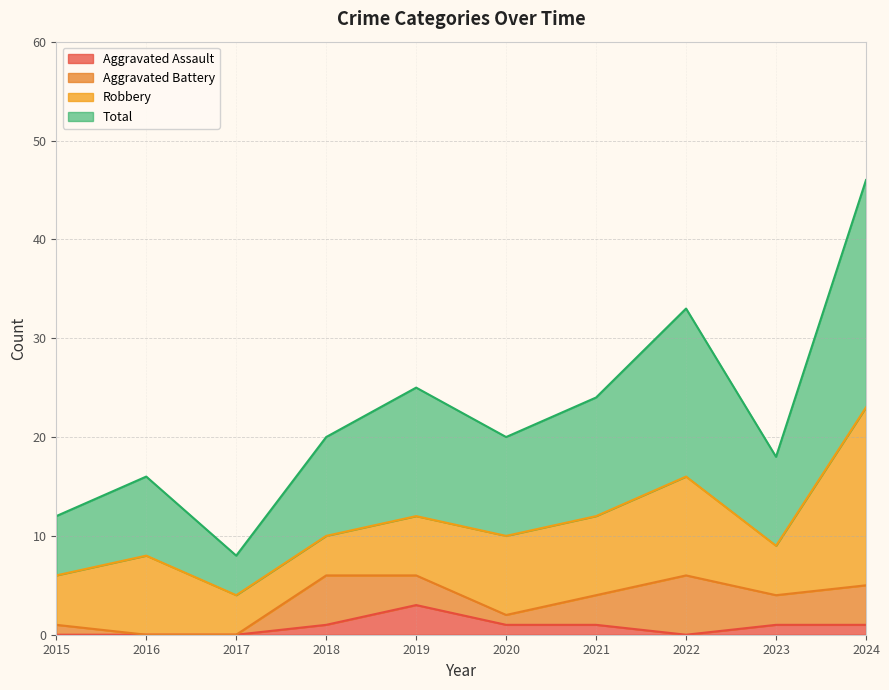

Which series has the largest total across all categories?

Total